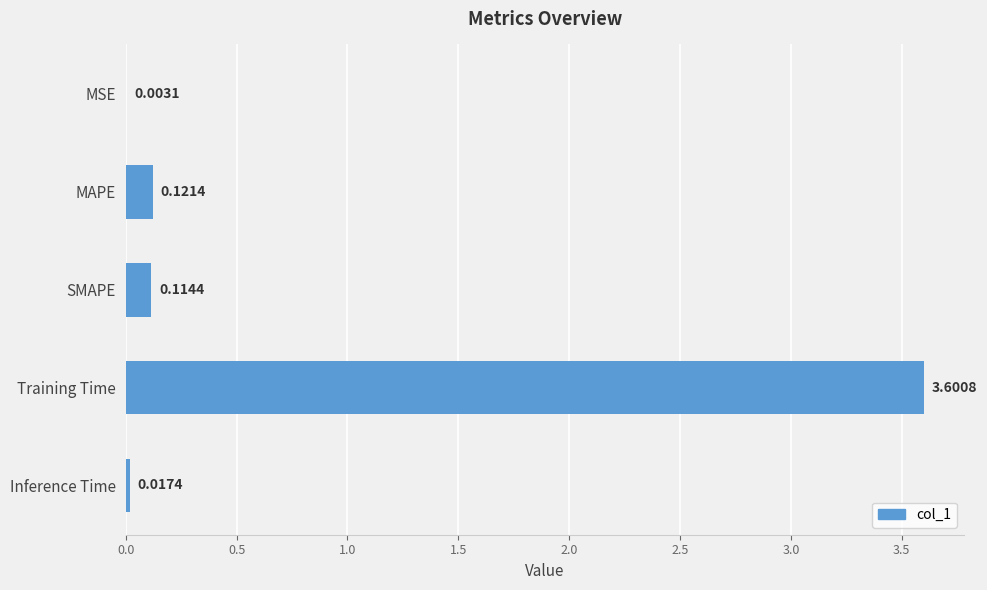

Where is the data nearest to the value 1?

MAPE